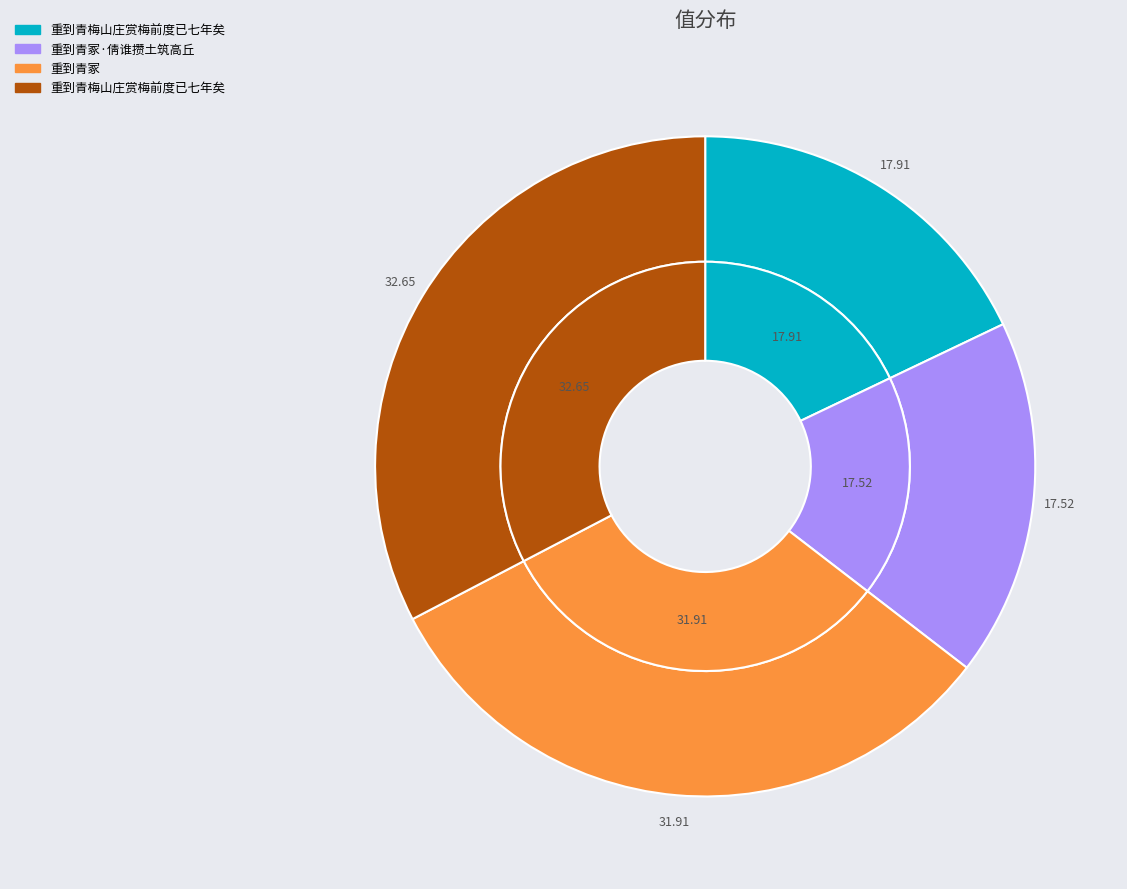

Is 重到青梅山庄赏梅前度已七年矣 the majority of the pie?

No